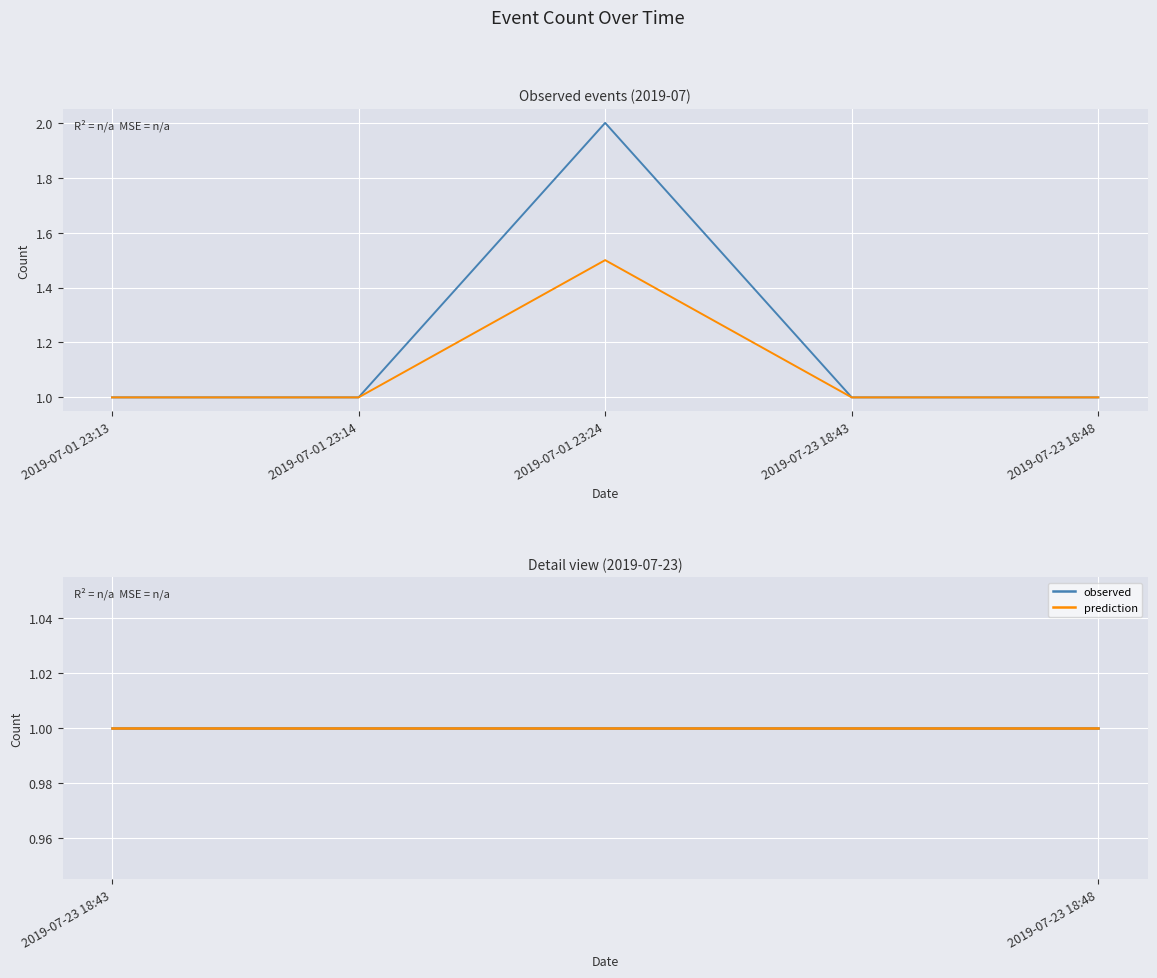

At which category is the sum across all series the highest?

2019-07-01 23:24